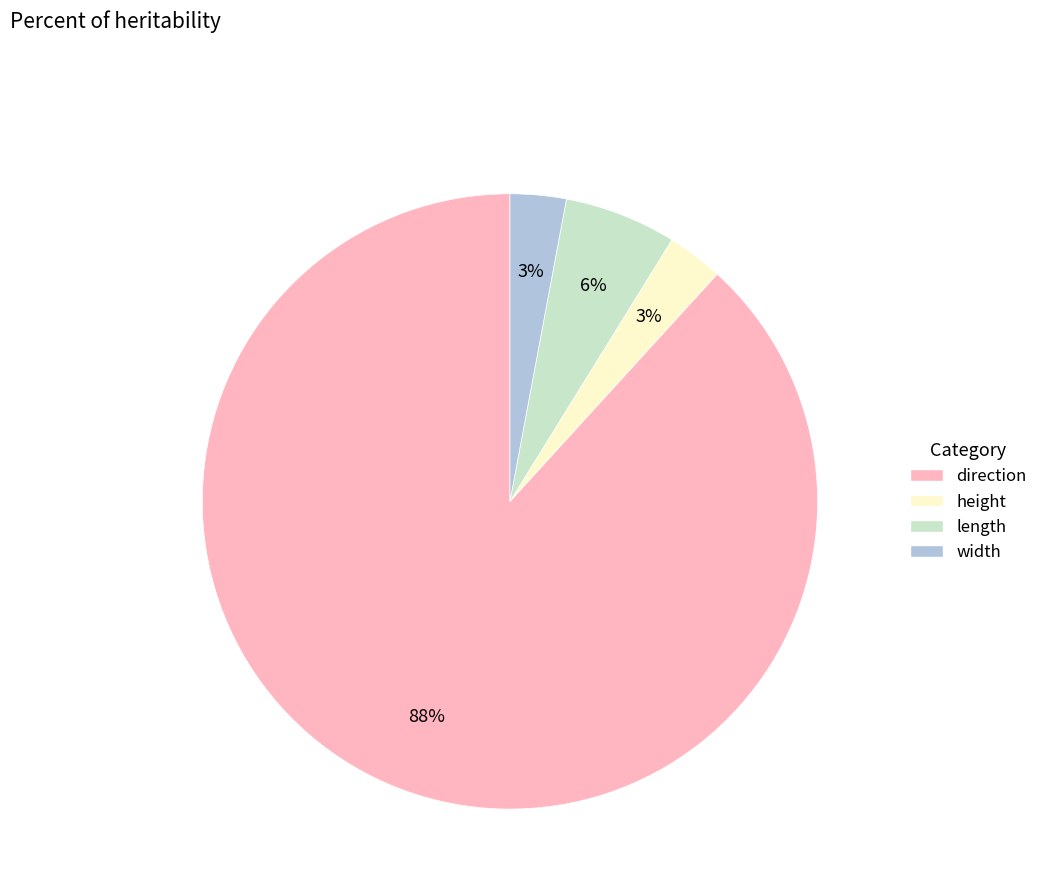

True or false: direction accounts for 88% of the total.

True